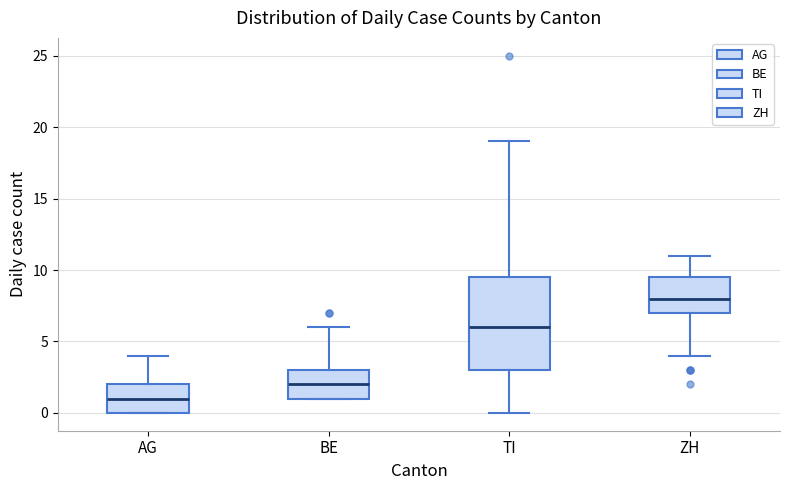

Comparing the boxes themselves (not the whiskers), which one is the tallest?

TI